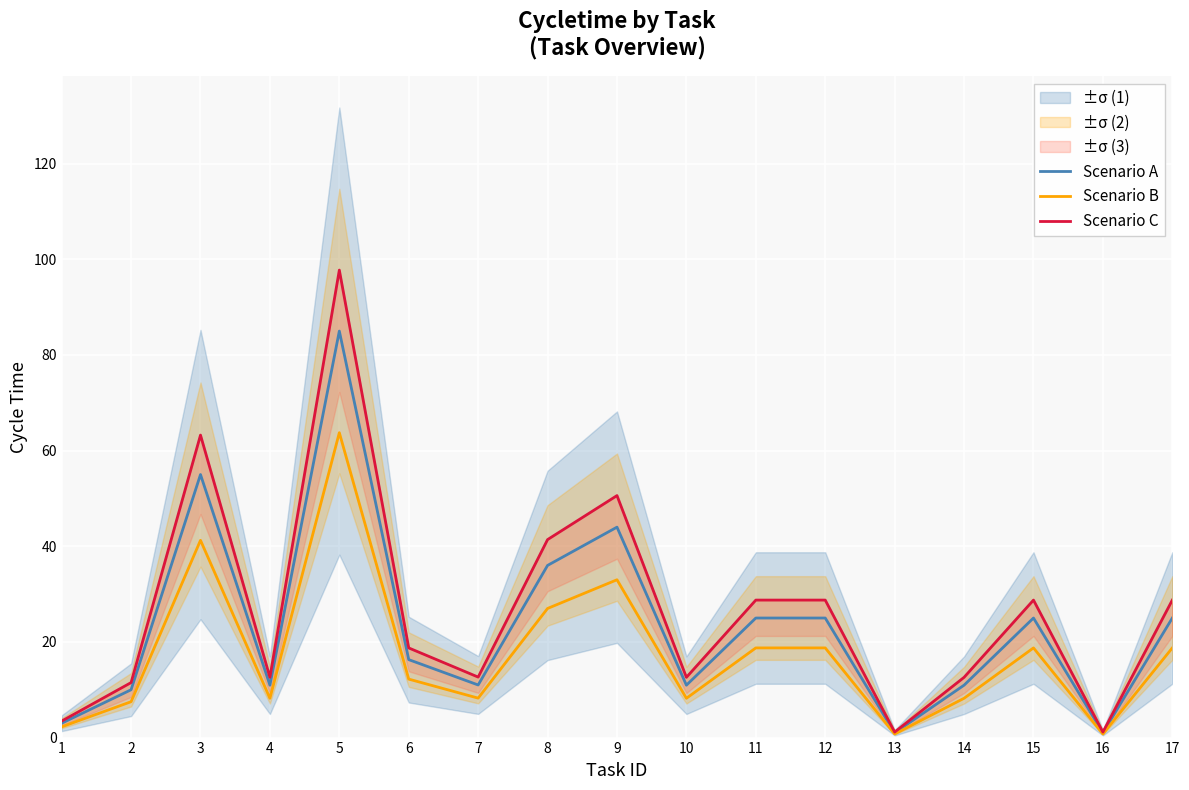

Reading left to right, what are all the values shown in this chart?

Scenario A: 1=3.0	2=10.0	3=55.0	4=11.0	5=85.0	6=16.3	7=11.0	8=36.0	9=44.0	10=11.0	11=25.0	12=25.0	13=1.0	14=11.0	15=25.0	16=1.0	17=25.0
Scenario B: 1=2.2	2=7.5	3=41.2	4=8.2	5=63.8	6=12.2	7=8.2	8=27.0	9=33.0	10=8.2	11=18.8	12=18.8	13=0.8	14=8.2	15=18.8	16=0.8	17=18.8
Scenario C: 1=3.4	2=11.5	3=63.2	4=12.6	5=97.7	6=18.7	7=12.6	8=41.4	9=50.6	10=12.6	11=28.7	12=28.7	13=1.1	14=12.6	15=28.7	16=1.1	17=28.7